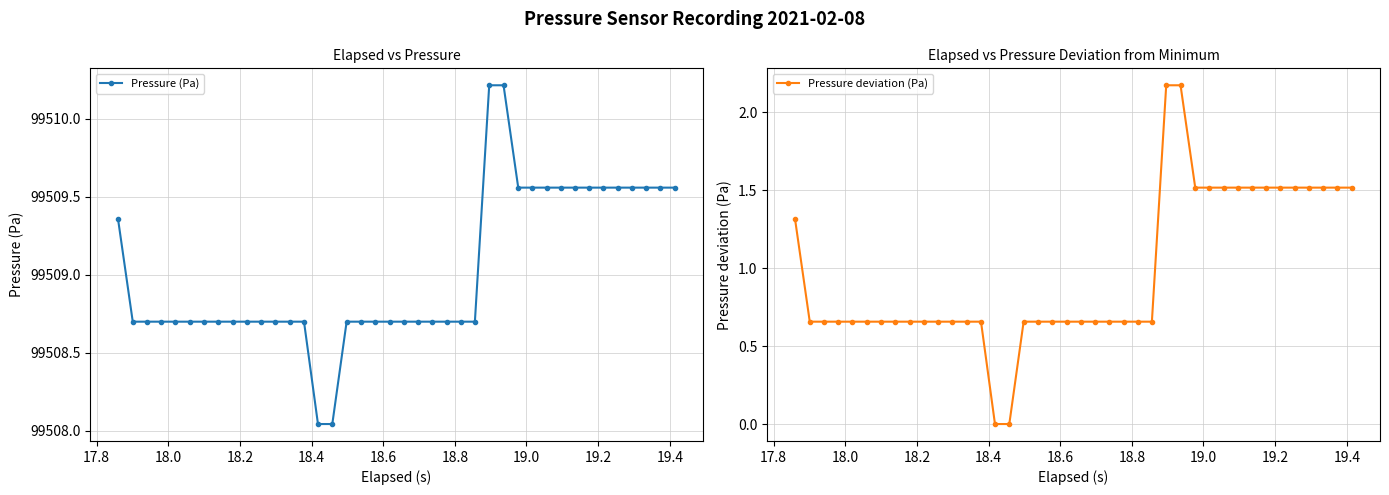

What is the maximum value for Pressure (Pa)?

99510.2